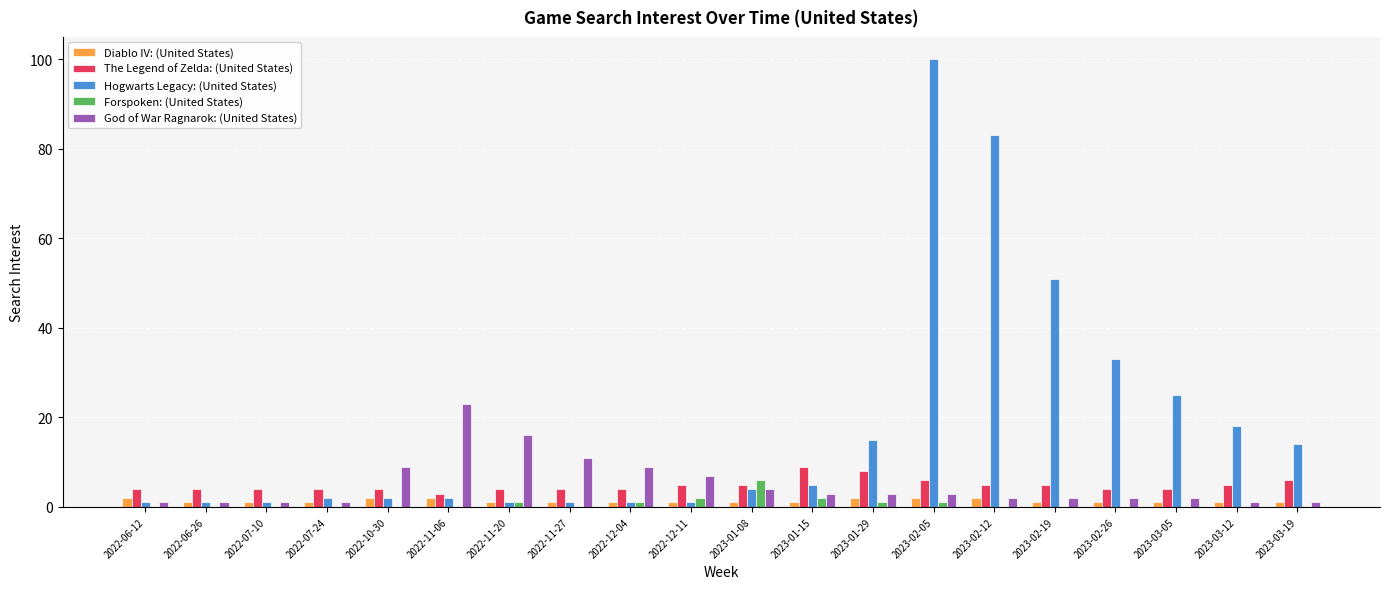

What is the highest value of the God of War Ragnarok: (United States) series?

23